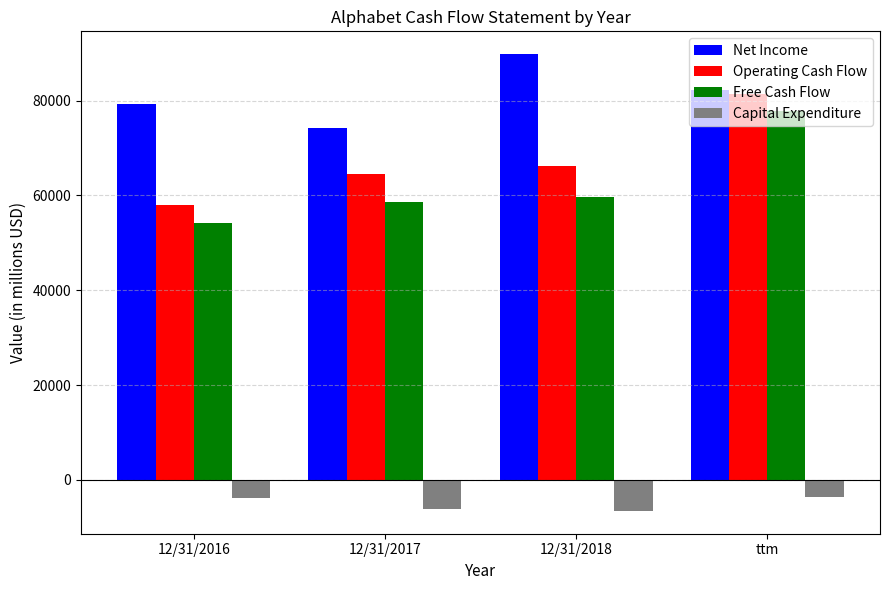

What is the difference between the maximum and minimum values in the Operating Cash Flow series?

23464